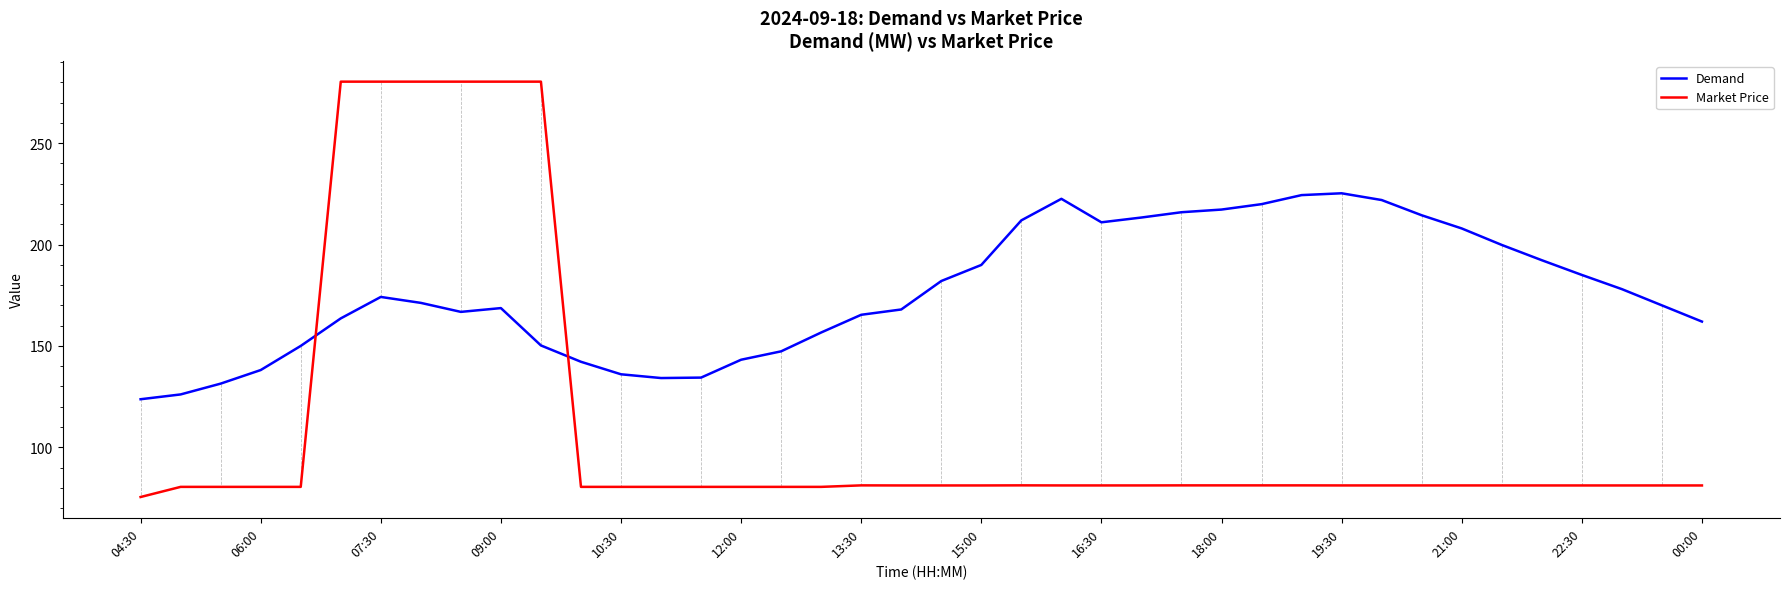

Rank the series by their maximum value, from highest to lowest.

Market Price, Demand